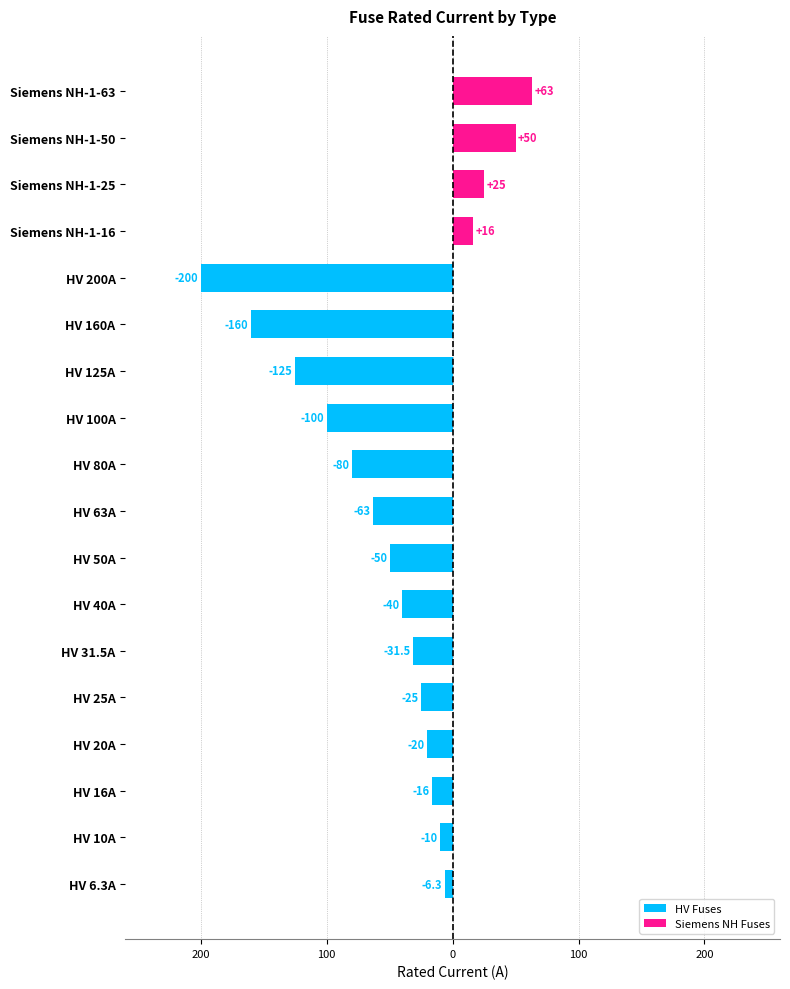

Does the chart contain any negative values?

Yes